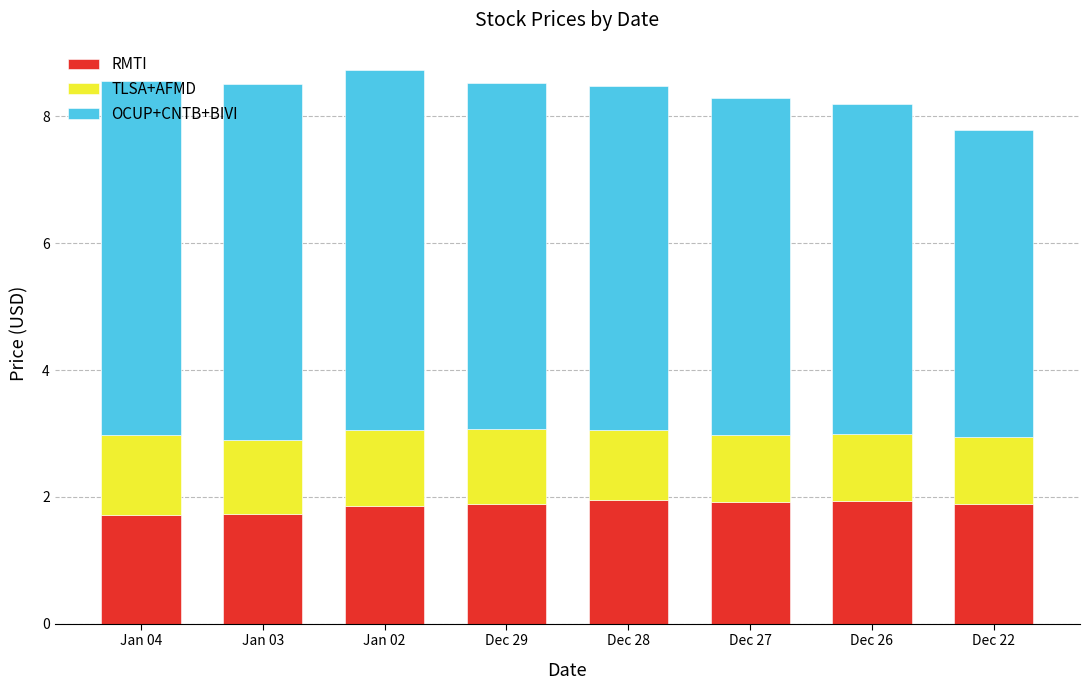

What is the total value across all series at Jan 02?

8.7